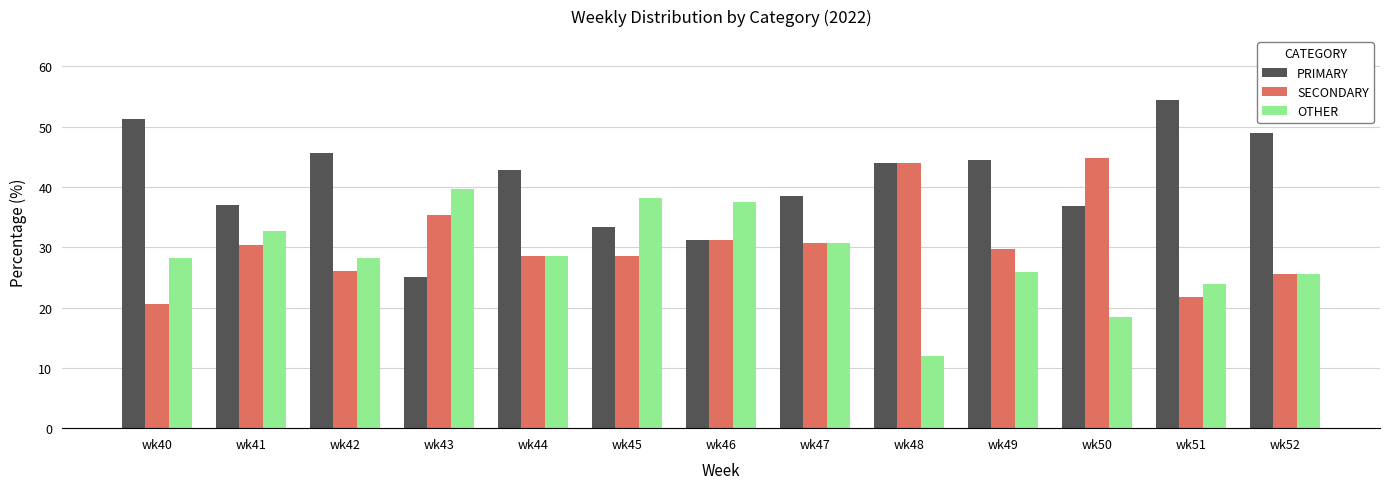

Where does the PRIMARY series first go above 42?

wk40